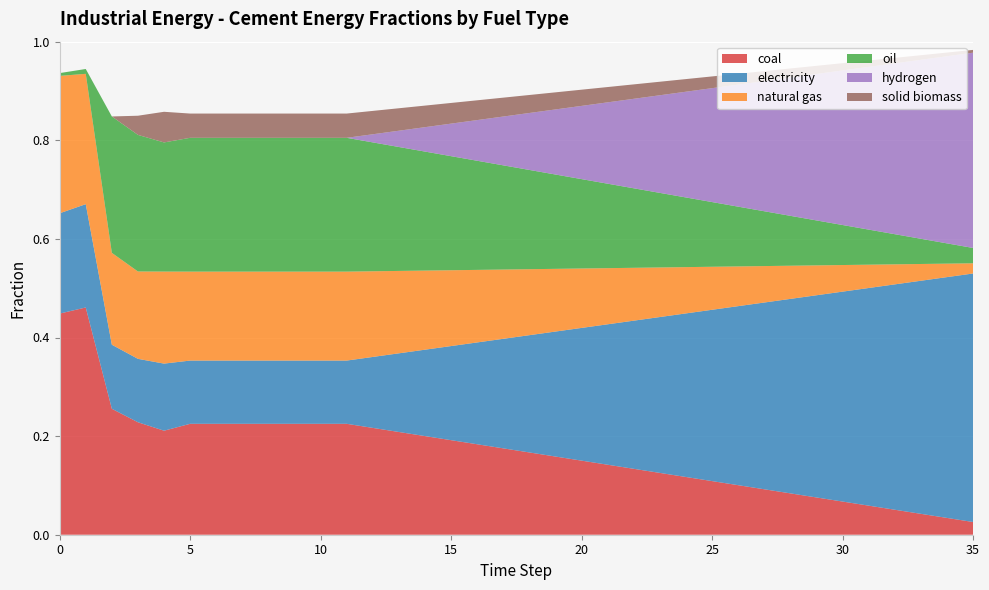

Reading left to right, transcribe all the data shown in this chart.

frac_inen_cement_coal: 0=0.4	1=0.5	2=0.3	3=0.2	4=0.2	5=0.2	6=0.2	7=0.2	8=0.2	9=0.2	10=0.2	11=0.2	12=0.2	13=0.2	14=0.2	15=0.2	16=0.2	17=0.2	18=0.2	19=0.2	20=0.2	21=0.1	22=0.1	23=0.1	24=0.1	25=0.1	26=0.1	27=0.1	28=0.1	29=0.1	30=0.1	31=0.1	32=0.1	33=0.0	34=0.0	35=0.0
frac_inen_cement_electricity: 0=0.2	1=0.2	2=0.1	3=0.1	4=0.1	5=0.1	6=0.1	7=0.1	8=0.1	9=0.1	10=0.1	11=0.1	12=0.1	13=0.2	14=0.2	15=0.2	16=0.2	17=0.2	18=0.2	19=0.3	20=0.3	21=0.3	22=0.3	23=0.3	24=0.3	25=0.3	26=0.4	27=0.4	28=0.4	29=0.4	30=0.4	31=0.4	32=0.5	33=0.5	34=0.5	35=0.5
frac_inen_cement_natural_gas: 0=0.3	1=0.3	2=0.2	3=0.2	4=0.2	5=0.2	6=0.2	7=0.2	8=0.2	9=0.2	10=0.2	11=0.2	12=0.2	13=0.2	14=0.2	15=0.2	16=0.1	17=0.1	18=0.1	19=0.1	20=0.1	21=0.1	22=0.1	23=0.1	24=0.1	25=0.1	26=0.1	27=0.1	28=0.1	29=0.1	30=0.1	31=0.0	32=0.0	33=0.0	34=0.0	35=0.0
frac_inen_cement_oil: 0=0.0	1=0.0	2=0.3	3=0.3	4=0.3	5=0.3	6=0.3	7=0.3	8=0.3	9=0.3	10=0.3	11=0.3	12=0.3	13=0.3	14=0.2	15=0.2	16=0.2	17=0.2	18=0.2	19=0.2	20=0.2	21=0.2	22=0.2	23=0.2	24=0.1	25=0.1	26=0.1	27=0.1	28=0.1	29=0.1	30=0.1	31=0.1	32=0.1	33=0.1	34=0.0	35=0.0
frac_inen_cement_hydrogen: 0=0.0	1=0.0	2=0.0	3=0.0	4=0.0	5=0.0	6=0.0	7=0.0	8=0.0	9=0.0	10=0.0	11=0.0	12=0.0	13=0.0	14=0.0	15=0.1	16=0.1	17=0.1	18=0.1	19=0.1	20=0.1	21=0.2	22=0.2	23=0.2	24=0.2	25=0.2	26=0.2	27=0.3	28=0.3	29=0.3	30=0.3	31=0.3	32=0.3	33=0.4	34=0.4	35=0.4
frac_inen_cement_solid_biomass: 0=0.0	1=0.0	2=0.0	3=0.0	4=0.1	5=0.0	6=0.0	7=0.0	8=0.0	9=0.0	10=0.0	11=0.0	12=0.0	13=0.0	14=0.0	15=0.0	16=0.0	17=0.0	18=0.0	19=0.0	20=0.0	21=0.0	22=0.0	23=0.0	24=0.0	25=0.0	26=0.0	27=0.0	28=0.0	29=0.0	30=0.0	31=0.0	32=0.0	33=0.0	34=0.0	35=0.0